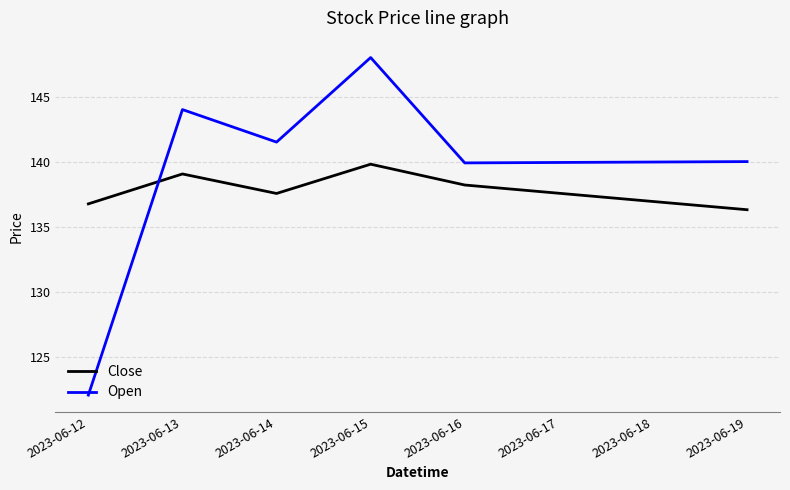

Rank the categories by Close value from lowest to highest.

2023-06-19, 2023-06-12, 2023-06-14, 2023-06-16, 2023-06-13, 2023-06-15